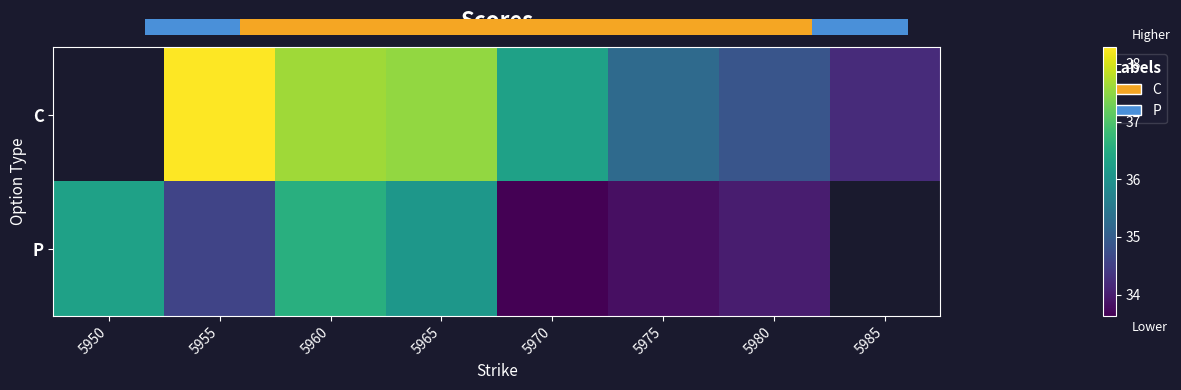

What is the difference between the highest and lowest values at 5970?

2.7